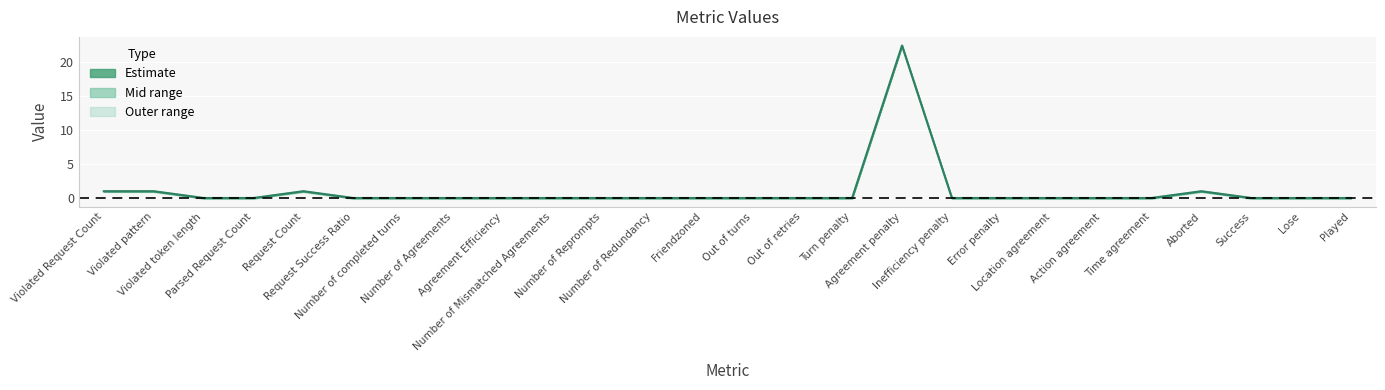

The chart shows a value of 1.0 at Aborted. True or false?

True